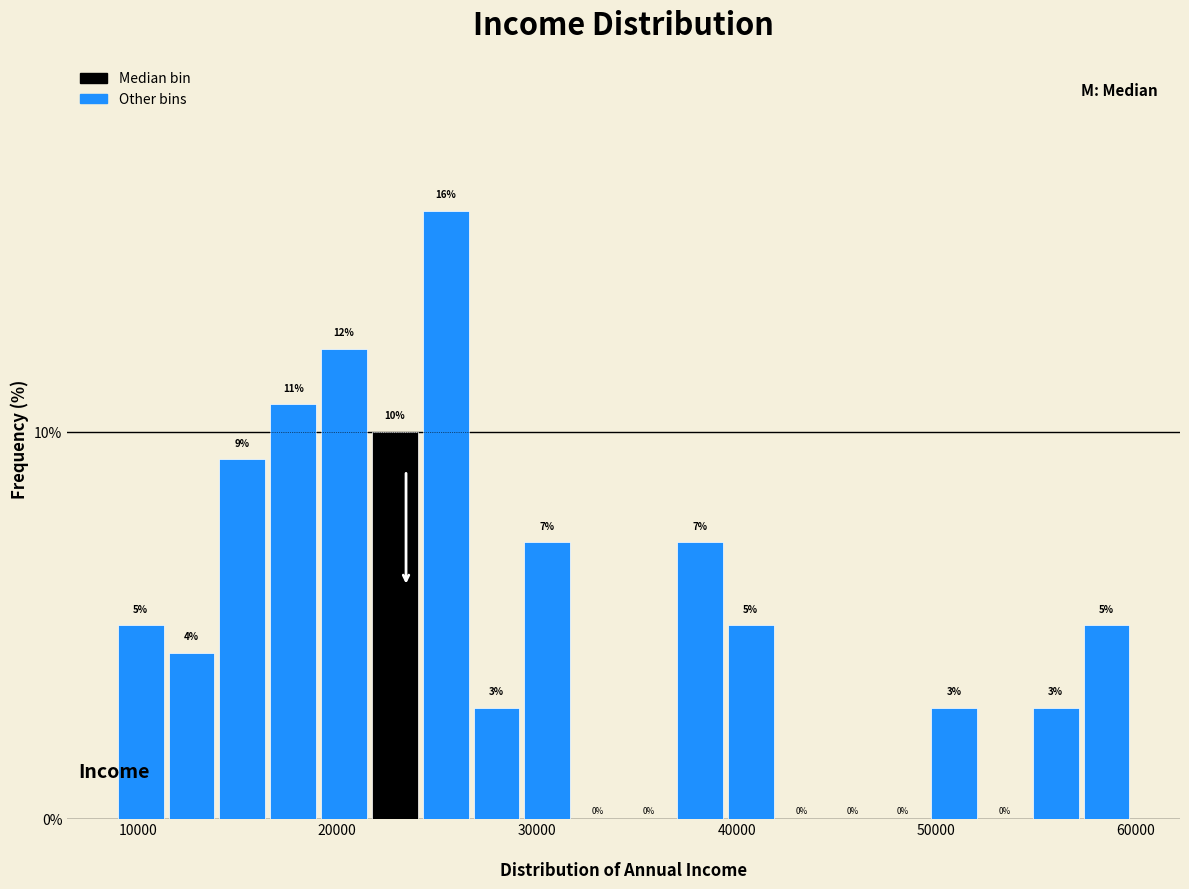

Read against the x-axis, roughly where is the centre of the tallest bar?

25000